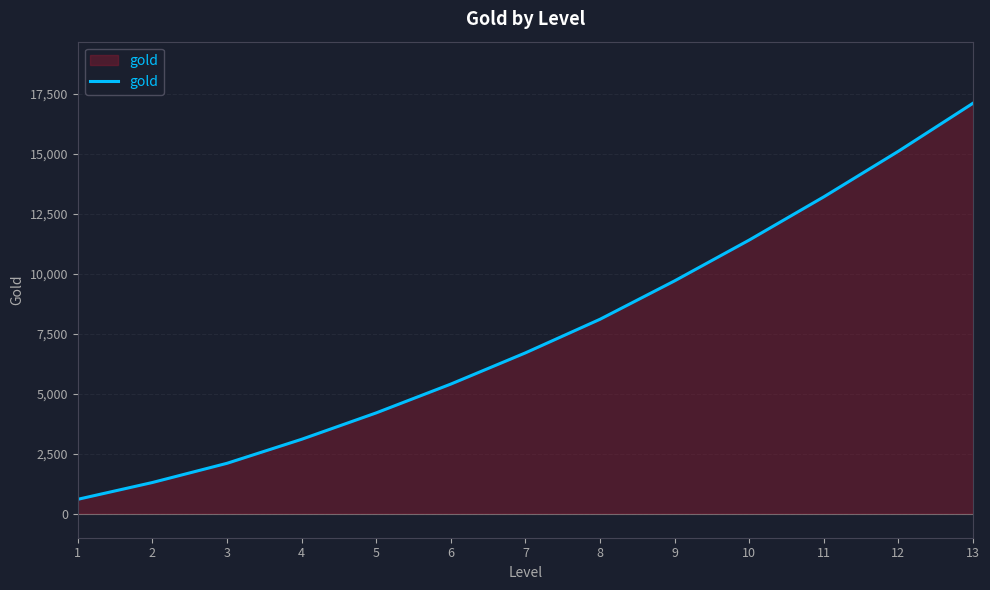

Is it true that the value at 4 is 3100?

True